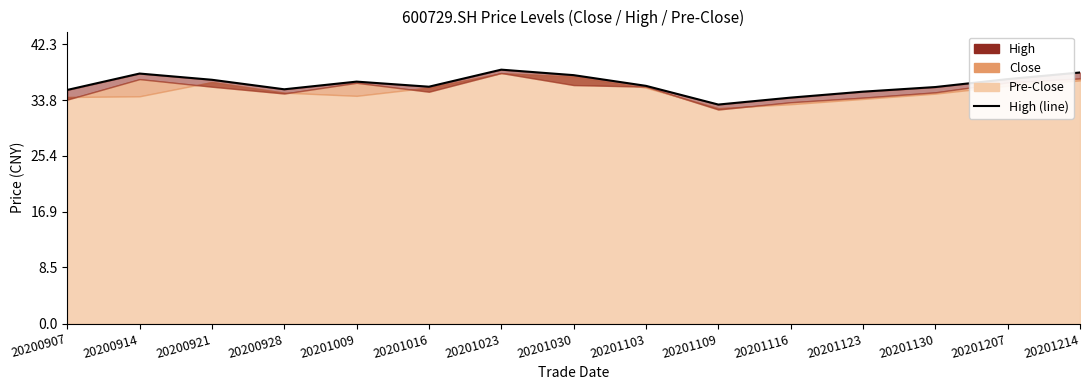

Which label corresponds to the largest value in the chart?

20201023